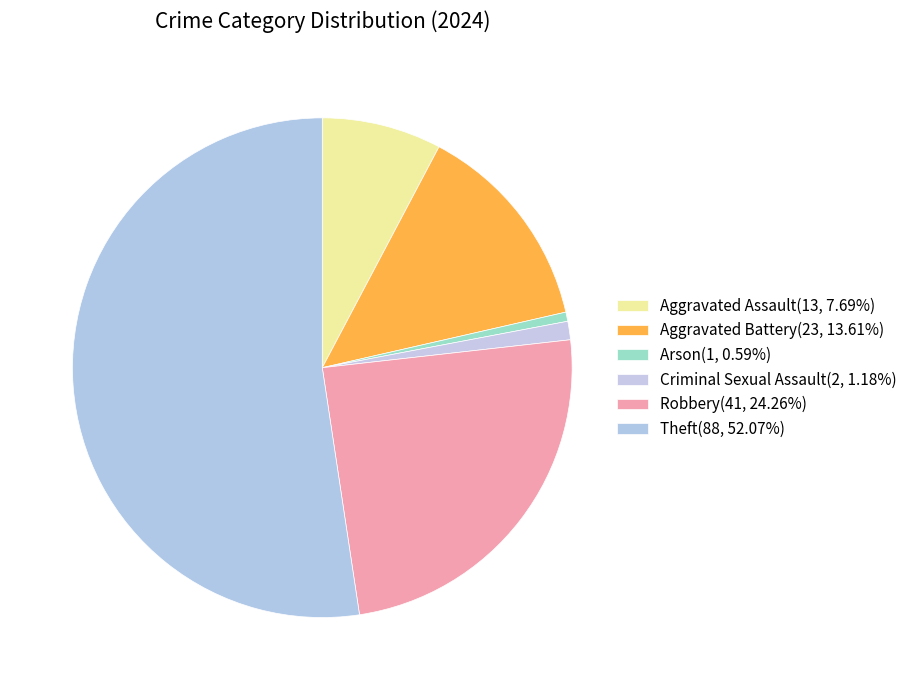

What is the total percentage of Criminal Sexual Assault and Robbery?

25.6%